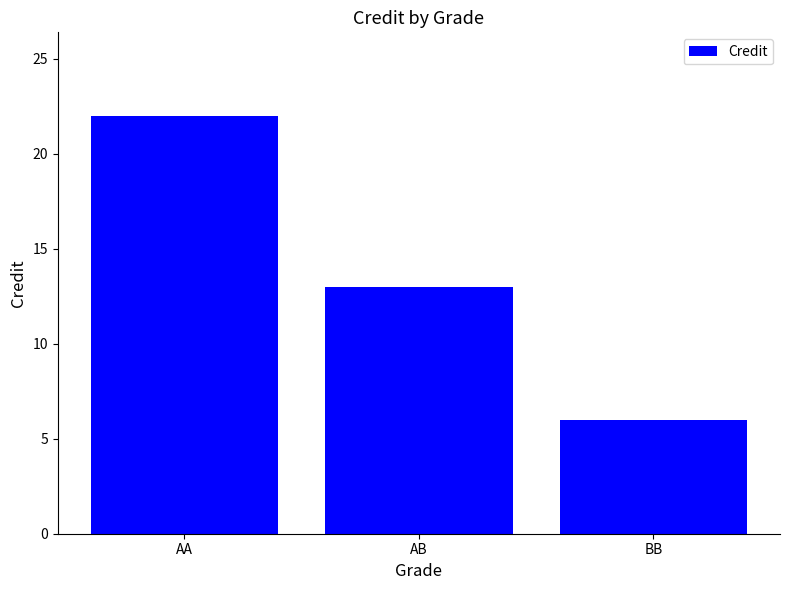

Does the chart contain any negative values?

No